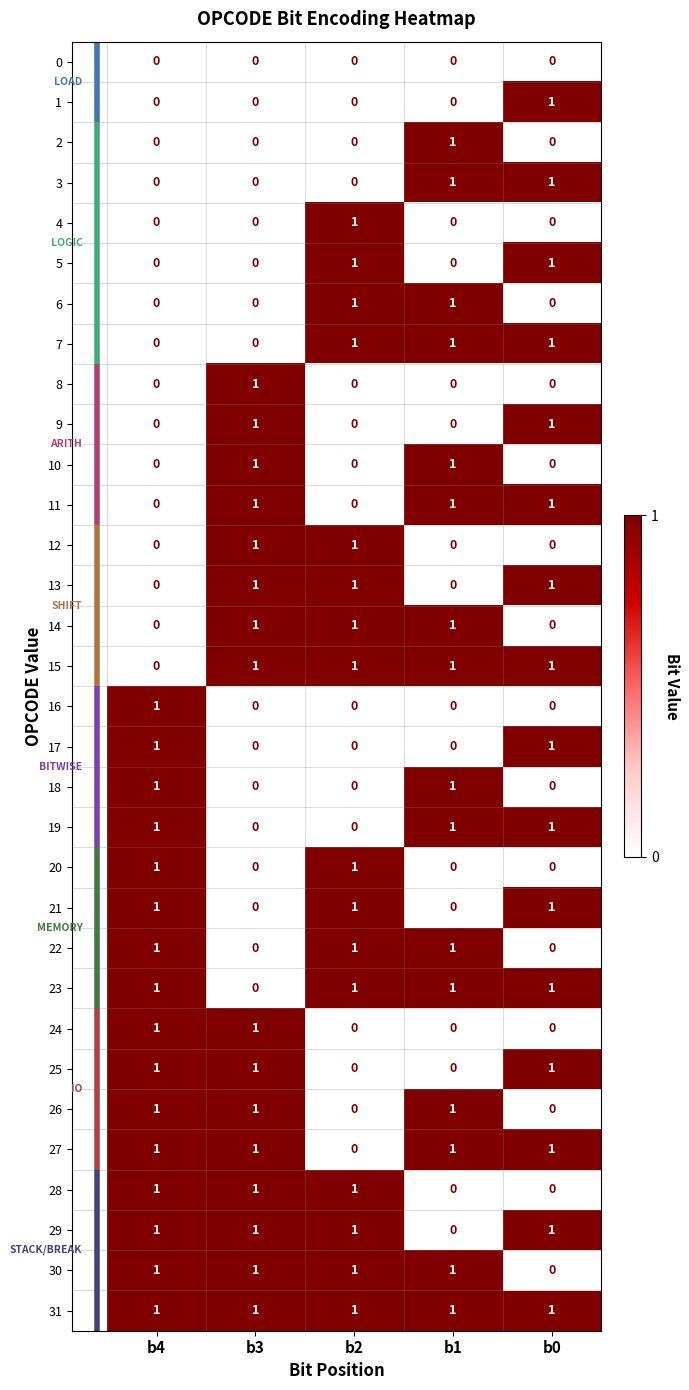

How many distinct data groups are displayed?

32